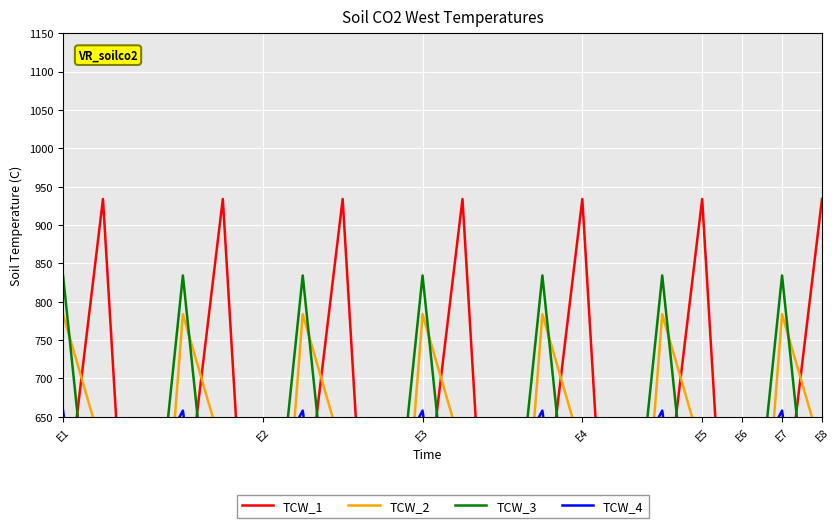

What is the average value of the TCW_3 series?

509.3